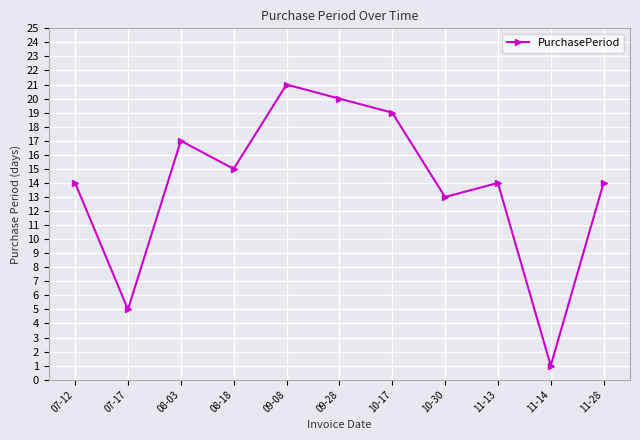

What is the sum of all values?

153